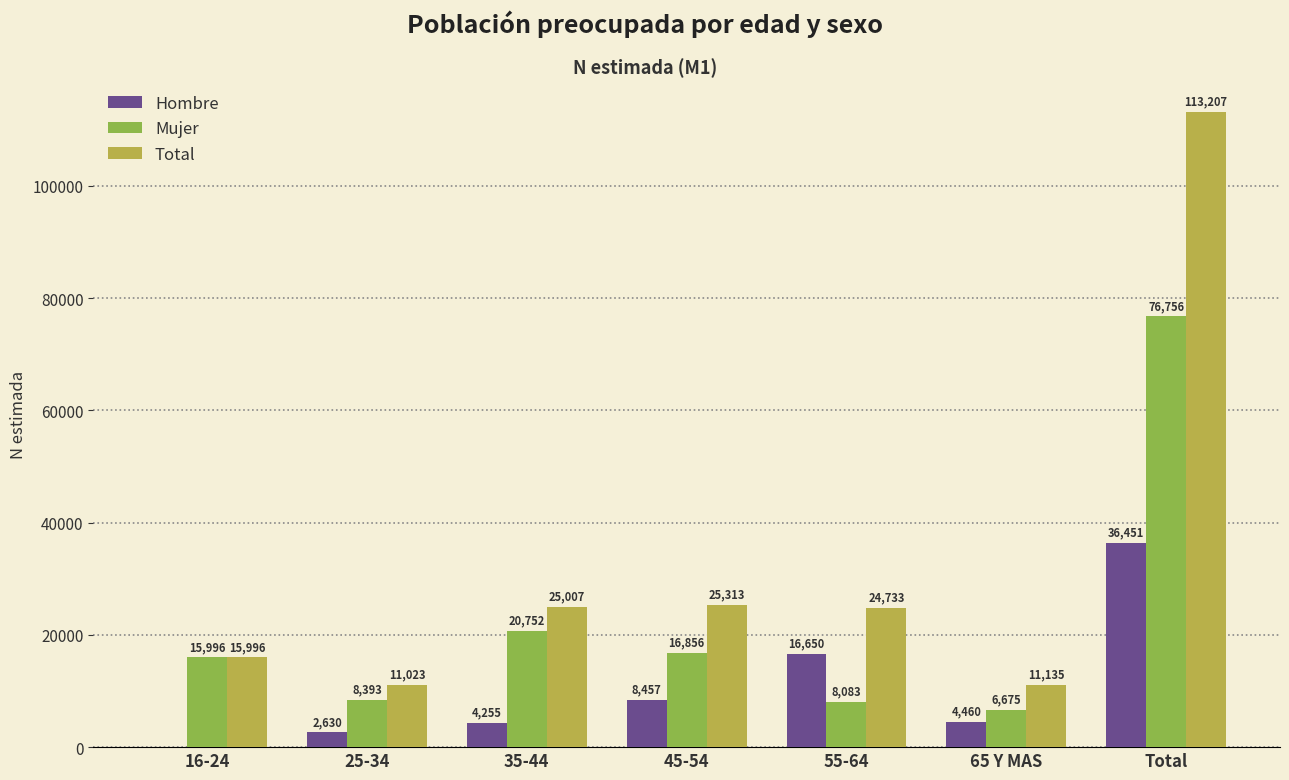

Where does the Total series first go above 24733?

35-44